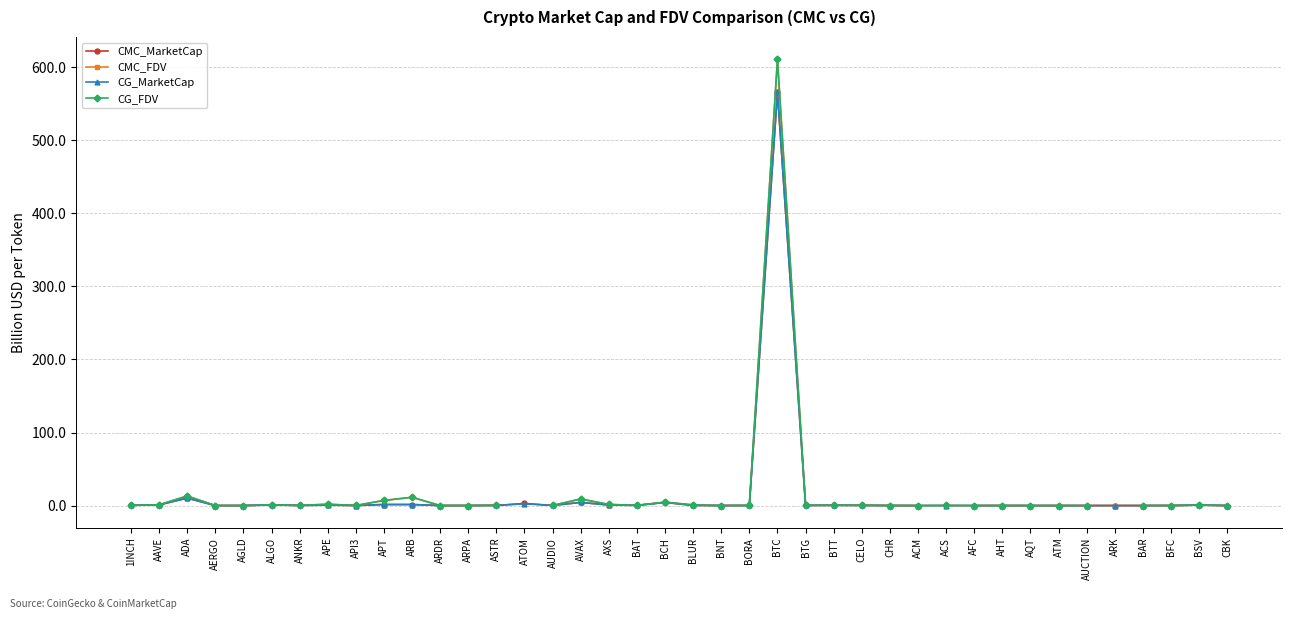

At which label does CG_MarketCap reach its peak?

BTC